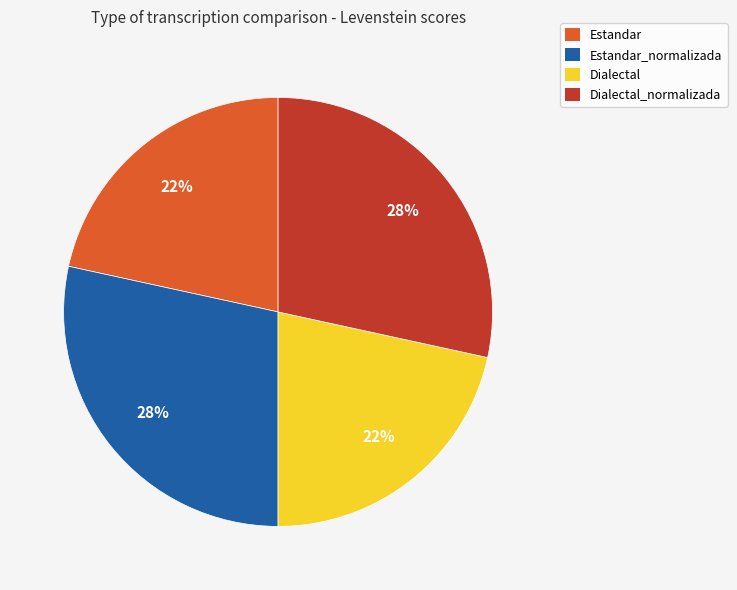

What percentage is the Dialectal_normalizada slice, to the nearest percent?

28%